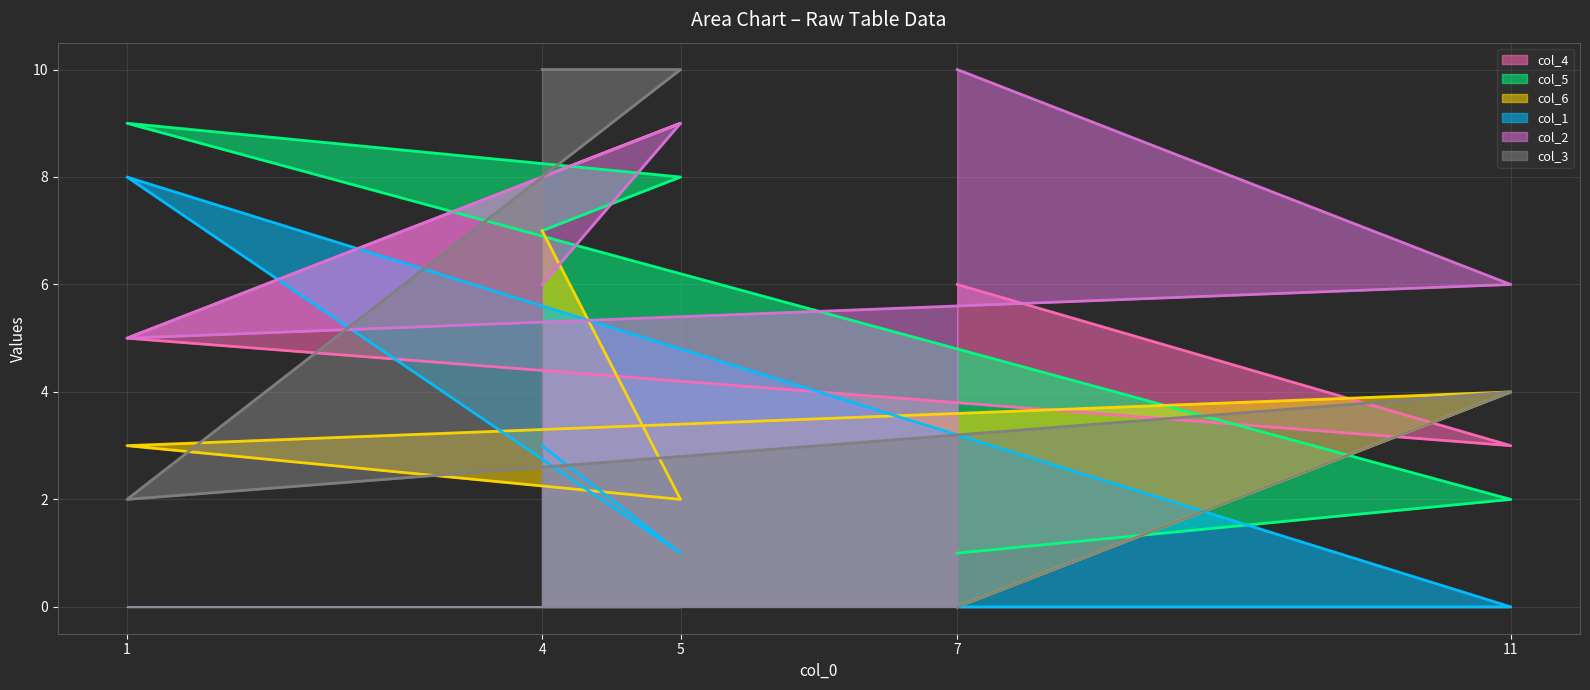

Which series ends up on top after the final intersection of col_1 and col_6?

col_6